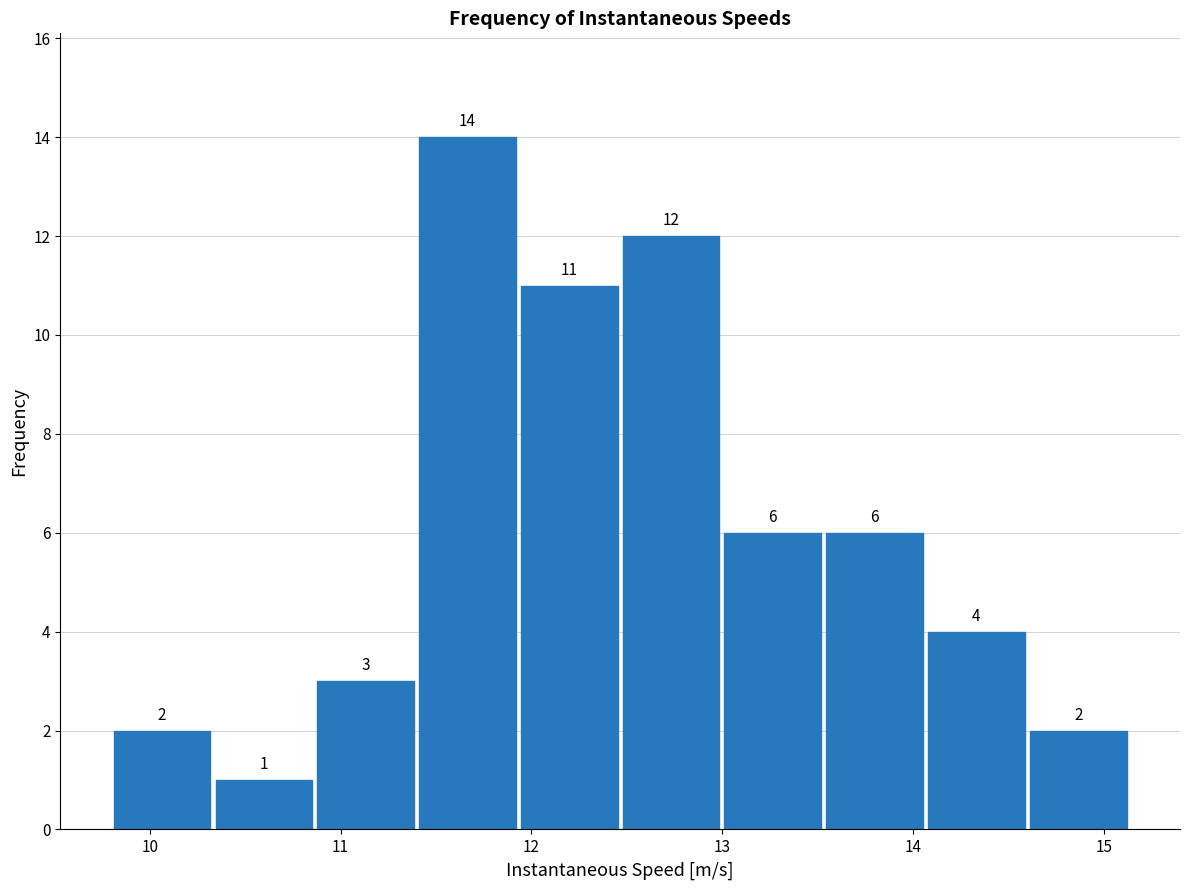

Reading left to right, transcribe this chart: for each bar, give the range it covers on the x-axis and its height. The bar edges are not printed on the chart, so give them approximately, as read against the axis.

9.8 to 10.3: 2
10.3 to 10.9: 1
10.9 to 11.4: 3
11.4 to 11.9: 14
11.9 to 12.5: 11
12.5 to 13.0: 12
13.0 to 13.5: 6
13.5 to 14.1: 6
14.1 to 14.6: 4
14.6 to 15.1: 2